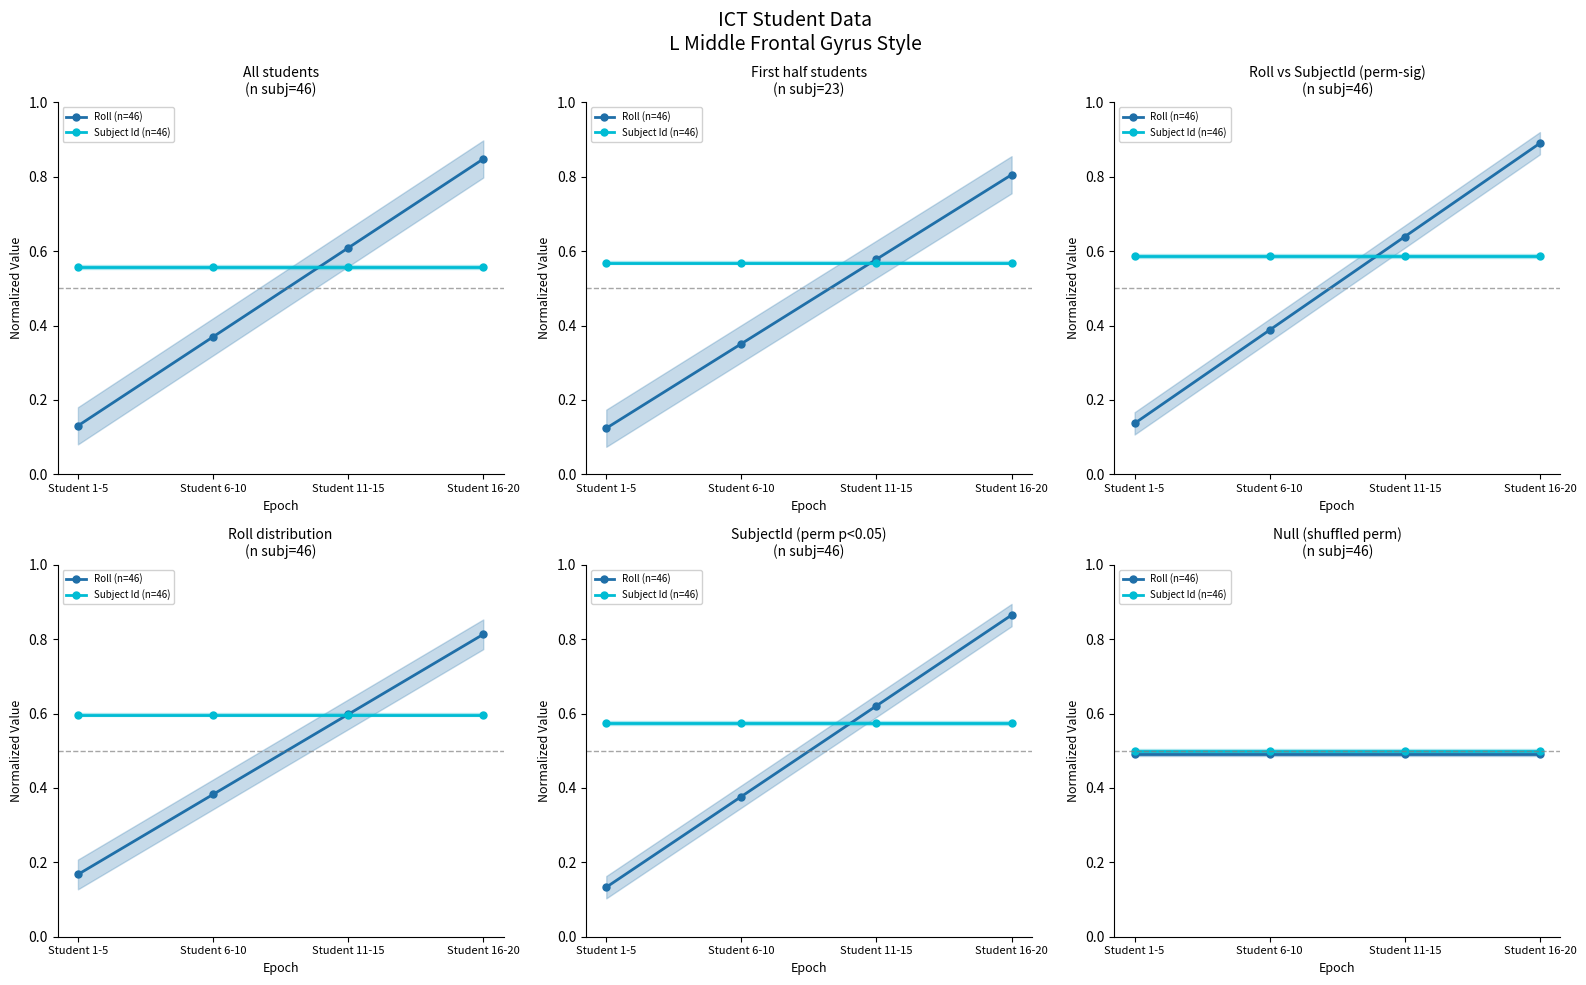

True or false: Roll (n=46) and Subject Id (n=46) cross at least once.

False